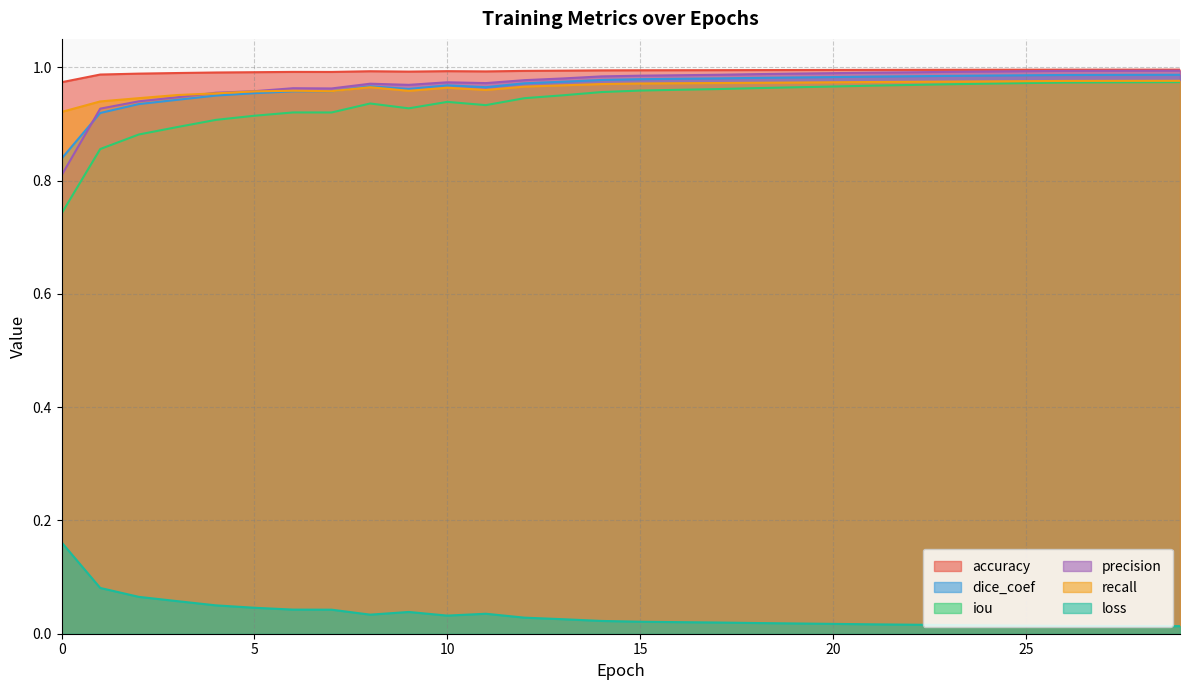

What is the maximum value shown in the chart?

1.0